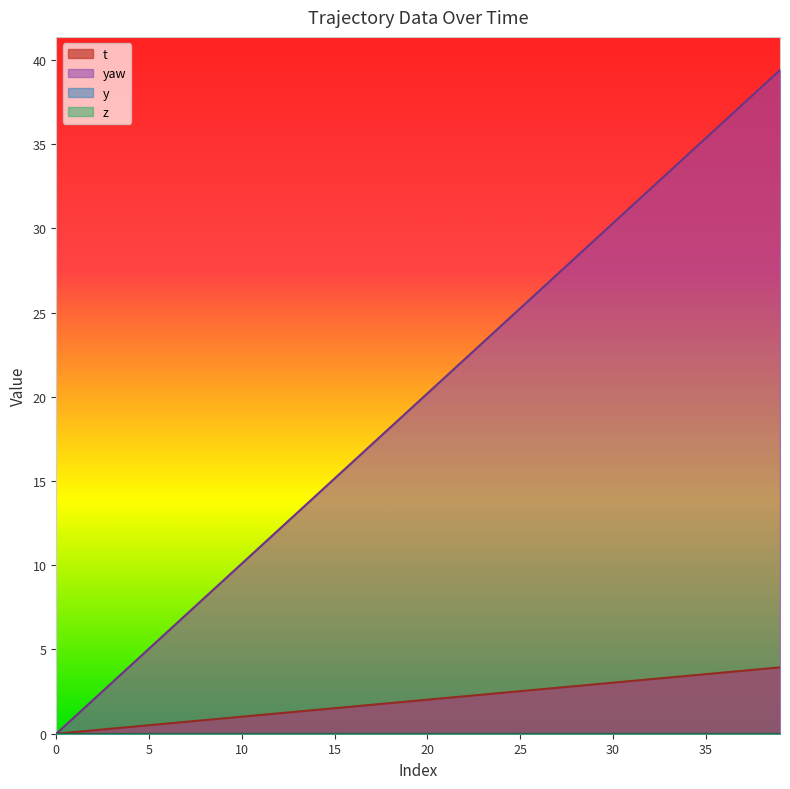

True or false: yaw and t cross at least once.

False